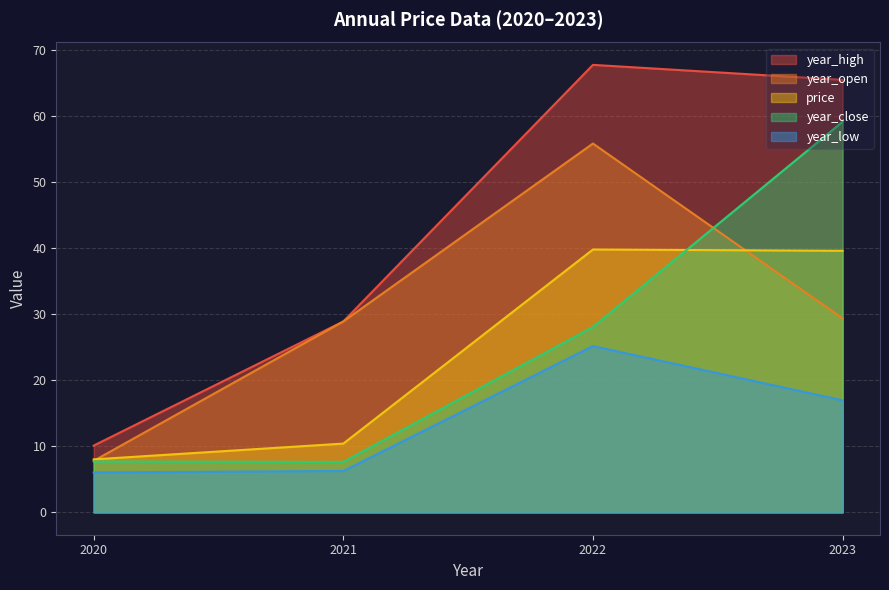

Is the value of year_close at 2023 greater than the value of year_high at 2023?

No